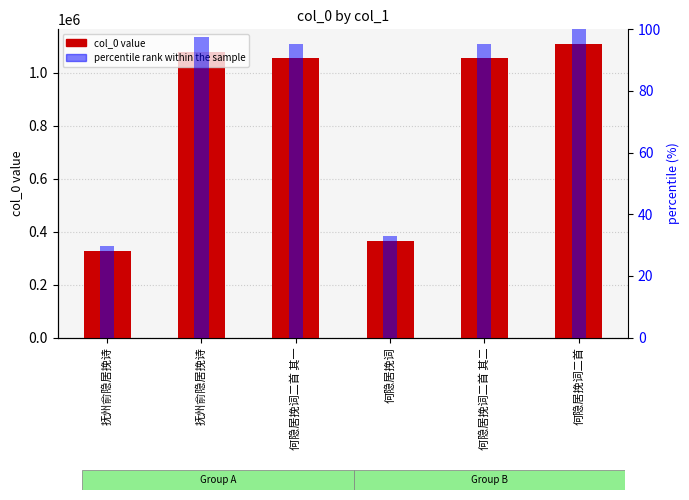

What is the smallest value displayed?

328784